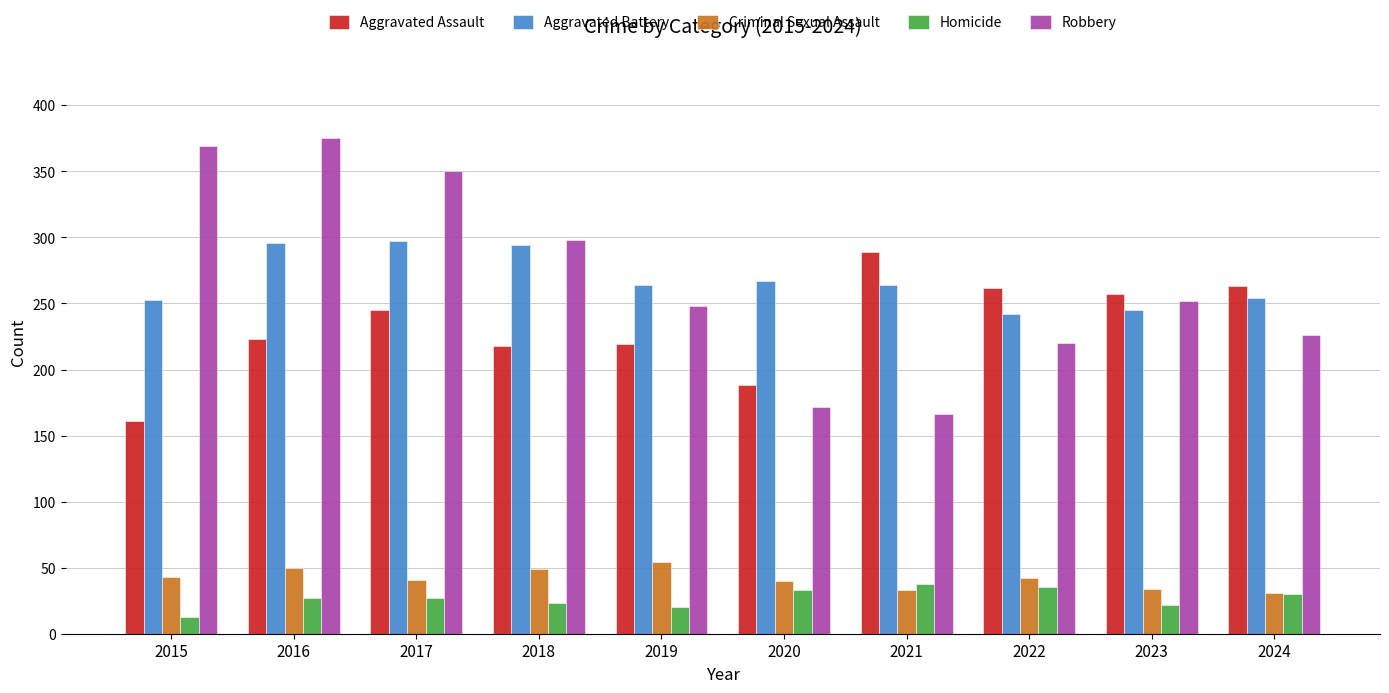

List the series in order of their peak value, lowest first.

Homicide, Criminal Sexual Assault, Aggravated Assault, Aggravated Battery, Robbery